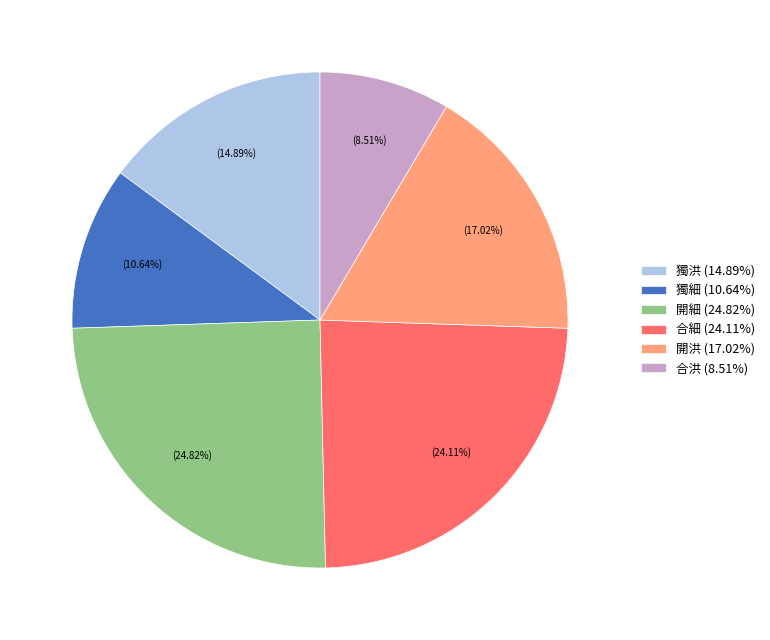

What is the smallest slice in the pie chart?

合洪 (8.51%)